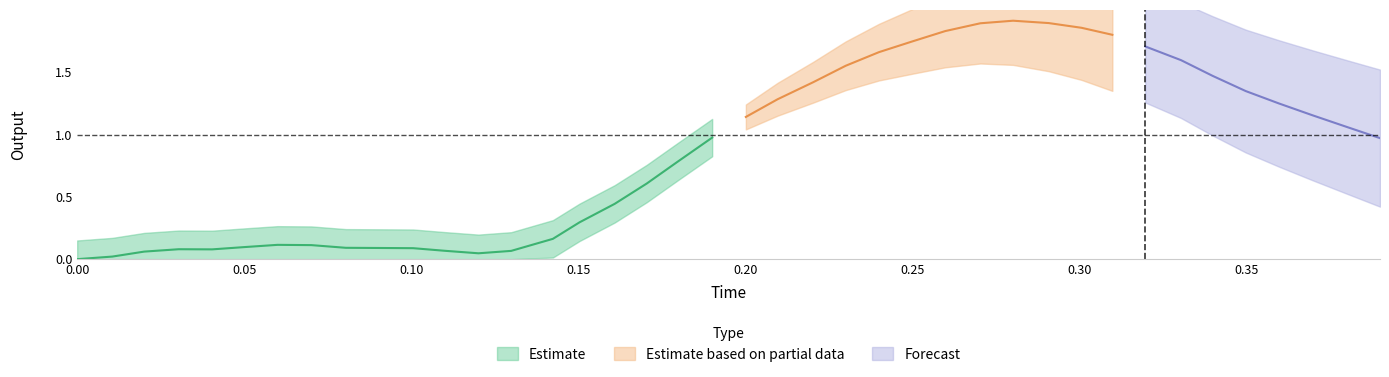

How many data points in output are above 0?

39